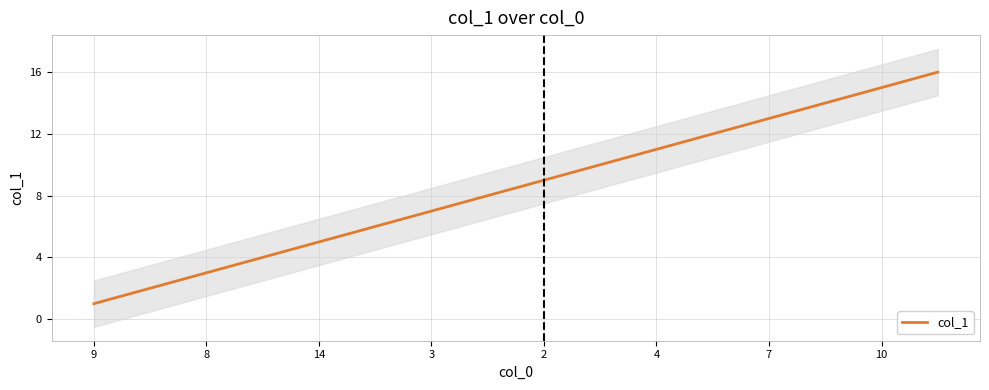

Reading left to right, extract all data points from this chart.

1	2	3	4	5	6	7	8	9	10	11	12	13	14	15	16